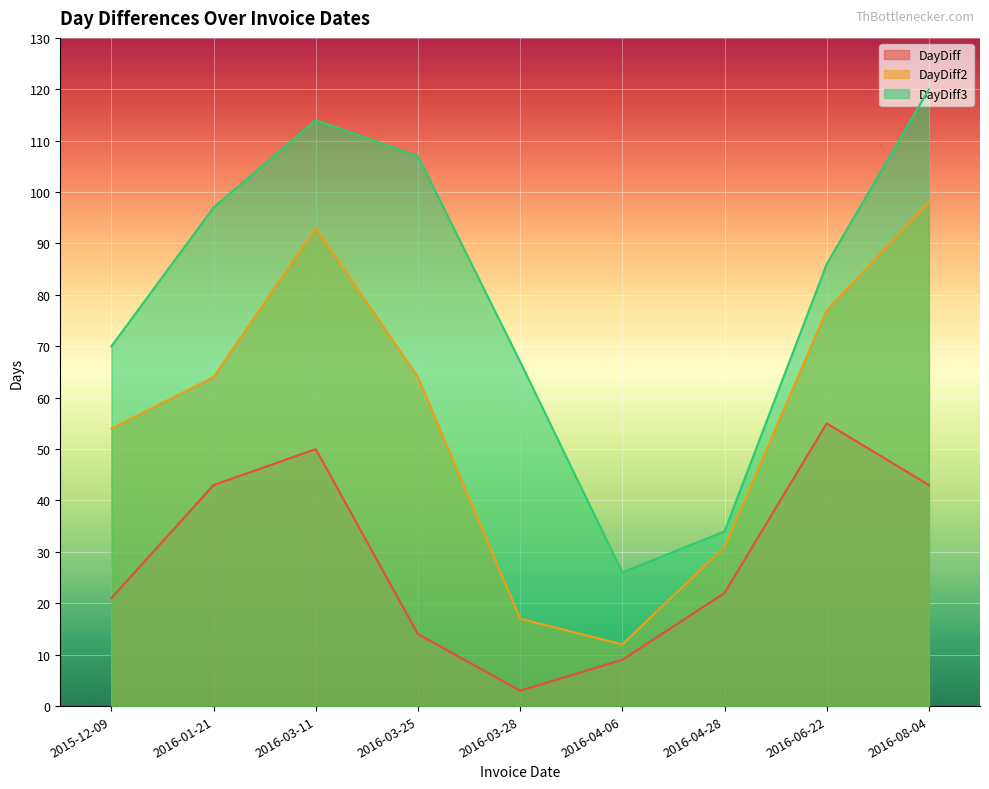

True or false: DayDiff and DayDiff2 cross at least once.

False